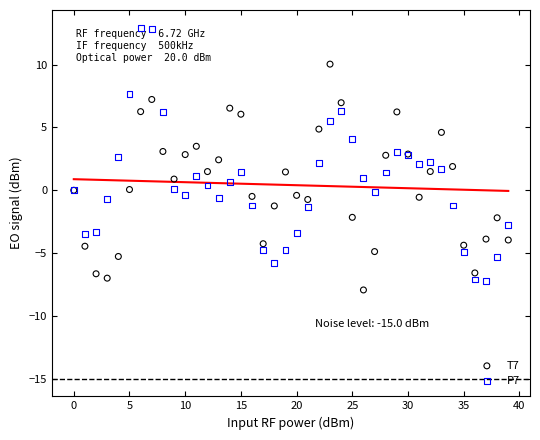

Which series contains the highest Y value?

P7